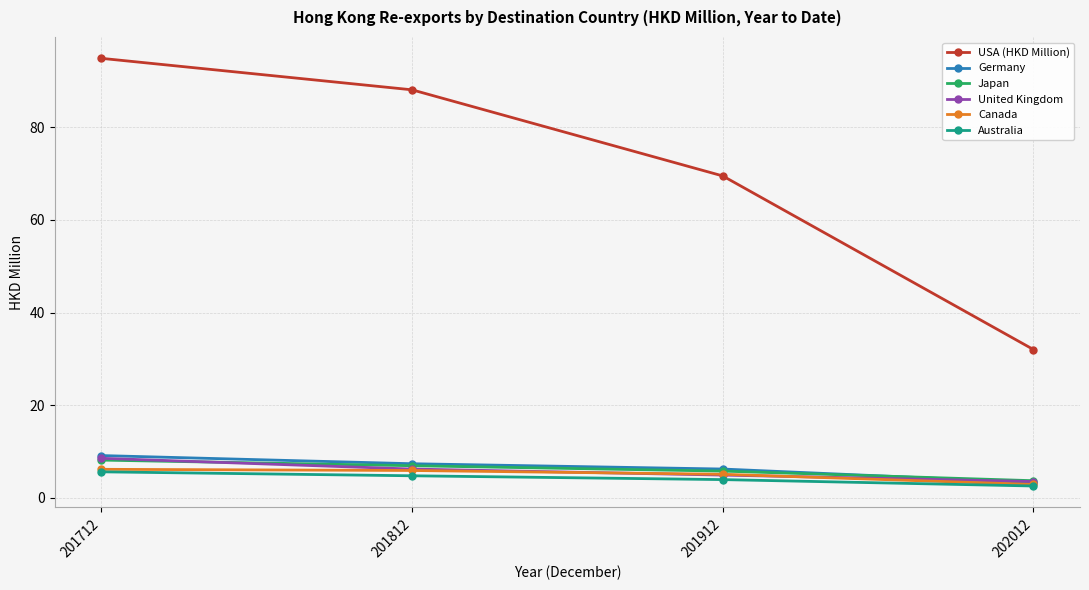

Which series ends up on top after the final intersection of Germany and United Kingdom?

United Kingdom